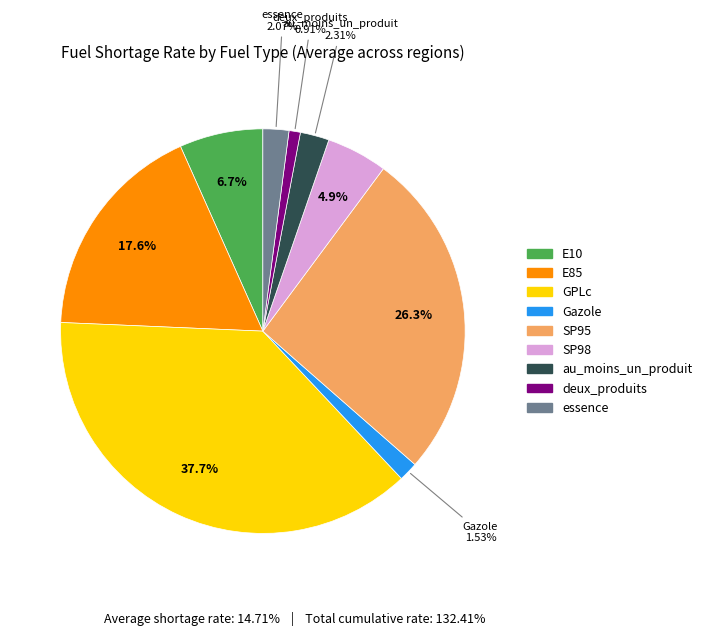

To the nearest percent, what is the average slice percentage?

11%